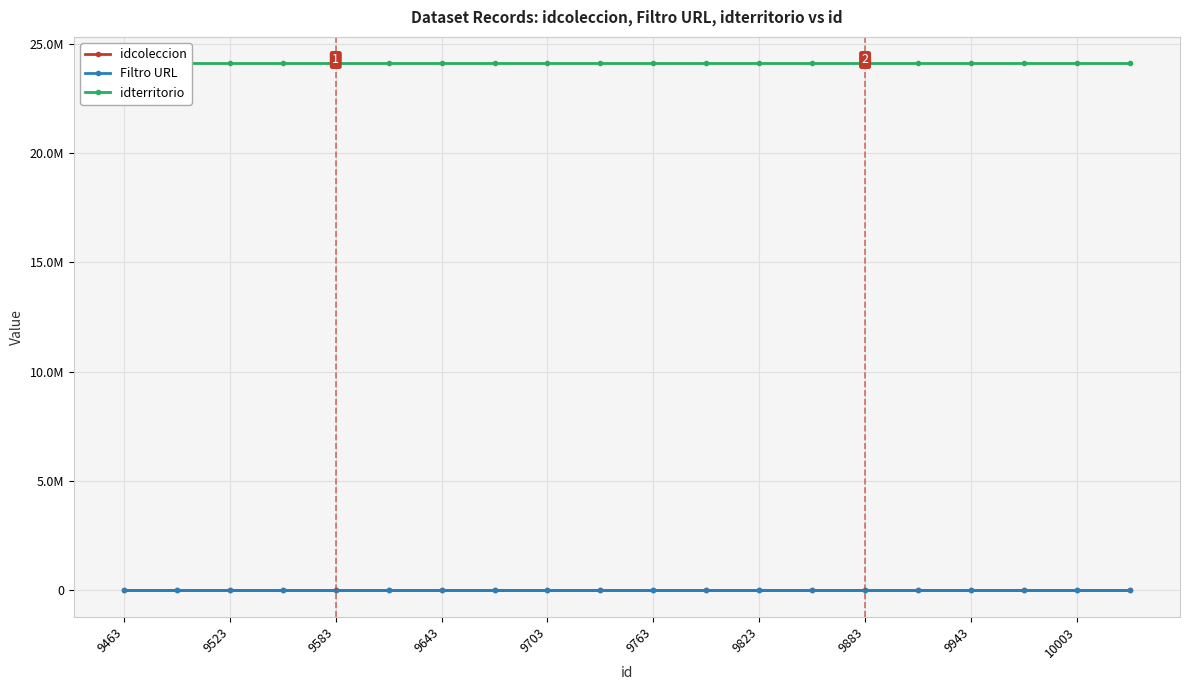

Which series has the largest total across all categories?

idterritorio